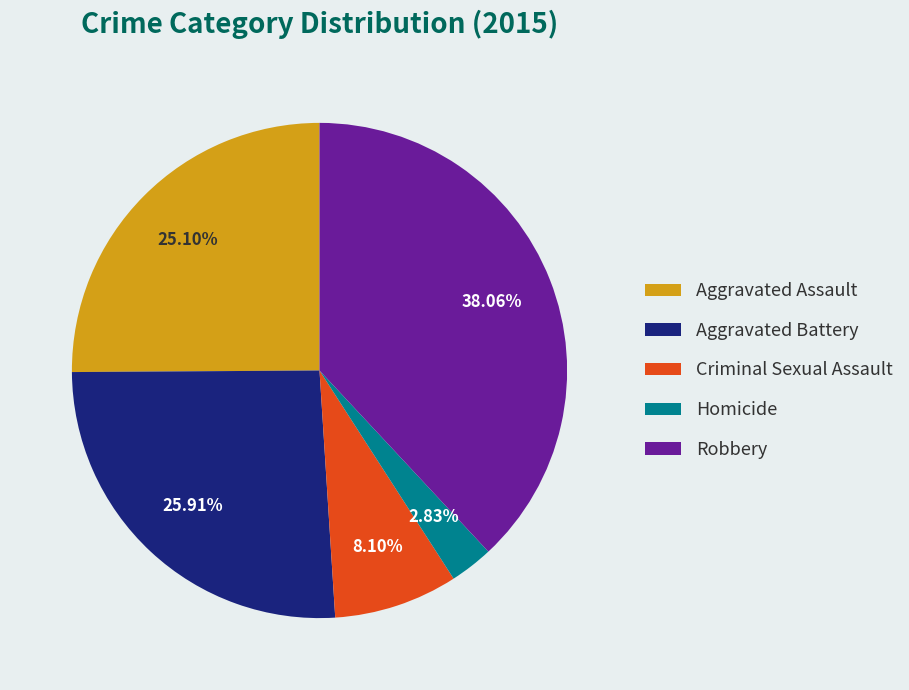

To the nearest percent, what is the average slice percentage?

20%